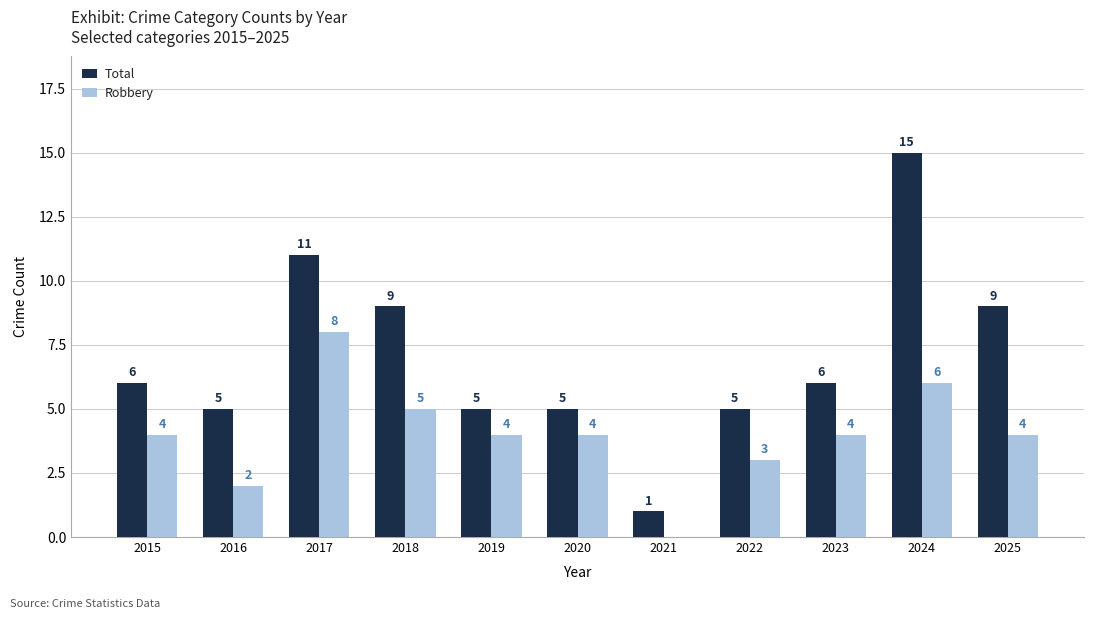

Between 2017 and 2025, which series saw the biggest shift?

Robbery